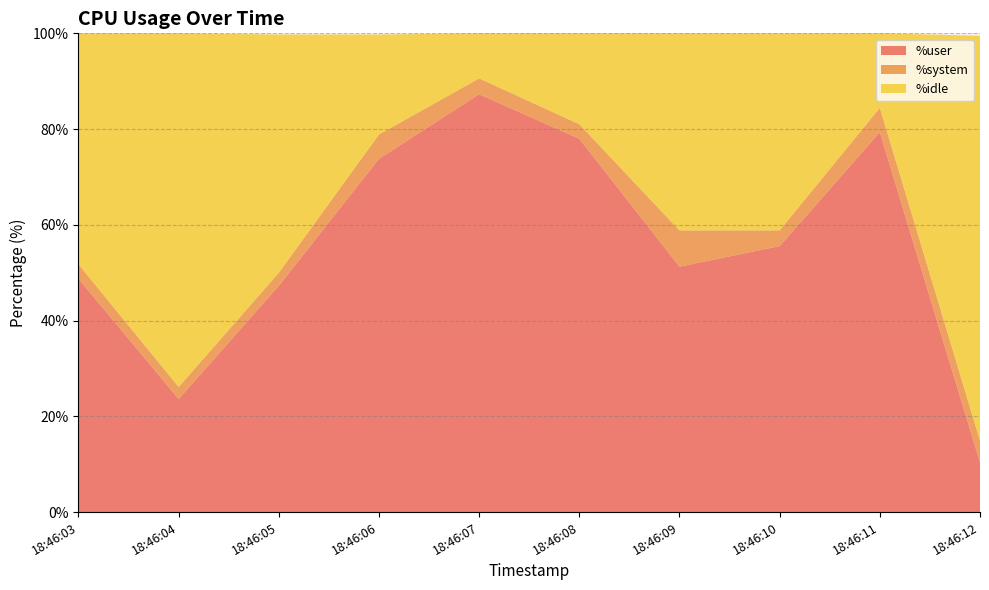

Reading right to left, transcribe all the data shown in this chart.

%user: 10.3	79.3	55.6	51.3	78.0	87.3	73.8	47.3	23.6	48.7
%system: 4.5	5.1	3.3	7.6	3.0	3.3	5.1	2.7	2.5	3.0
%idle: 84.6	15.6	41.2	41.2	19.0	9.4	20.9	49.8	73.9	48.2